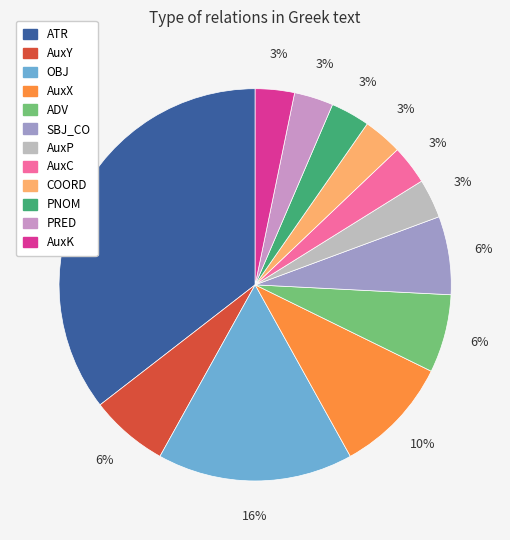

How many segments does this pie chart have?

12